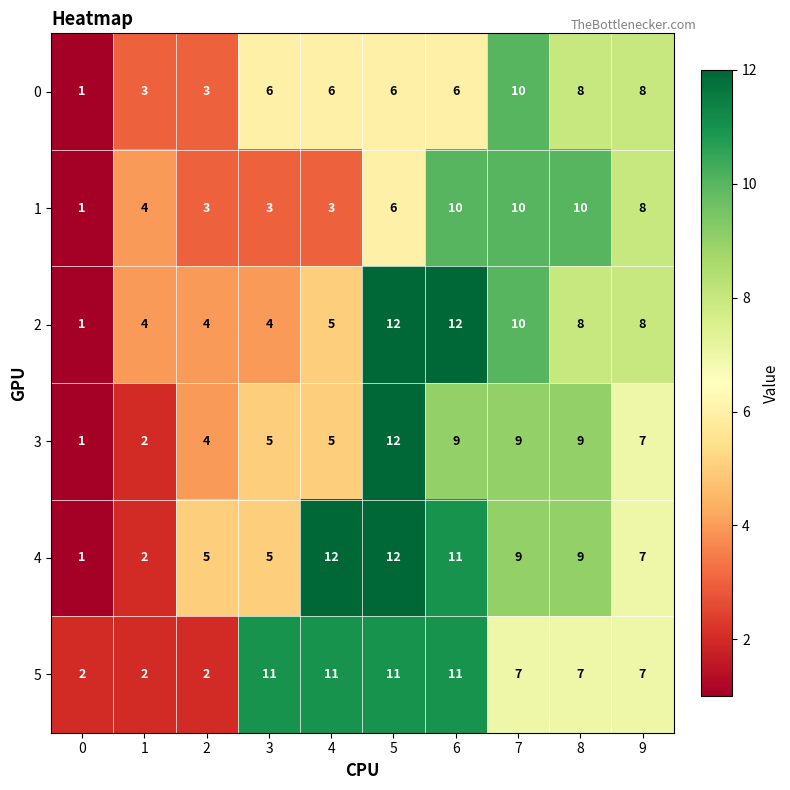

The value of 3 at 3 is 7. True or false?

False